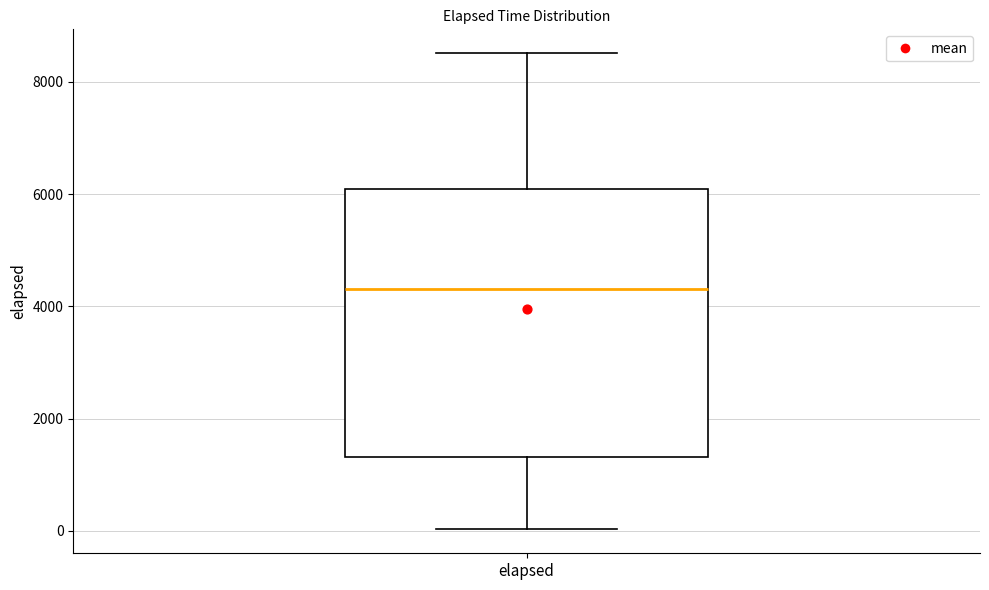

Transcribe this box plot: give where the median line is, the range the box spans, and where the two whiskers end, as read against the y-axis. The values are not printed on the chart, so give them approximately, as read against the axis.

median 4200, box 1400 to 6000, whiskers 0 to 8600